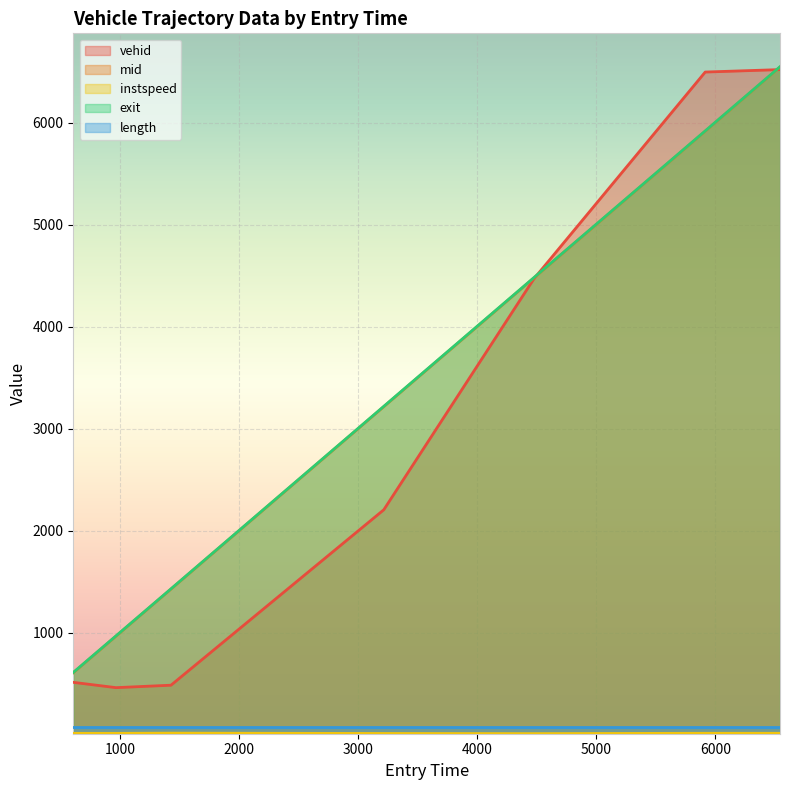

True or false: mid has a value of 401.4 at 963.233487151855.

False